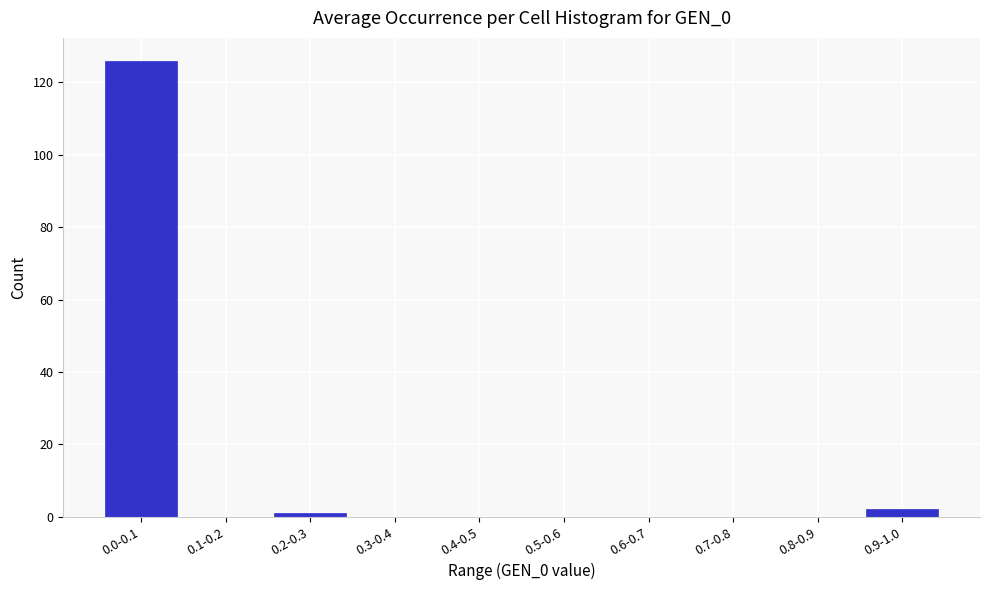

Reading left to right, extract all data points from this chart.

0.0-0.1=126	0.1-0.2=0	0.2-0.3=1	0.3-0.4=0	0.4-0.5=0	0.5-0.6=0	0.6-0.7=0	0.7-0.8=0	0.8-0.9=0	0.9-1.0=2